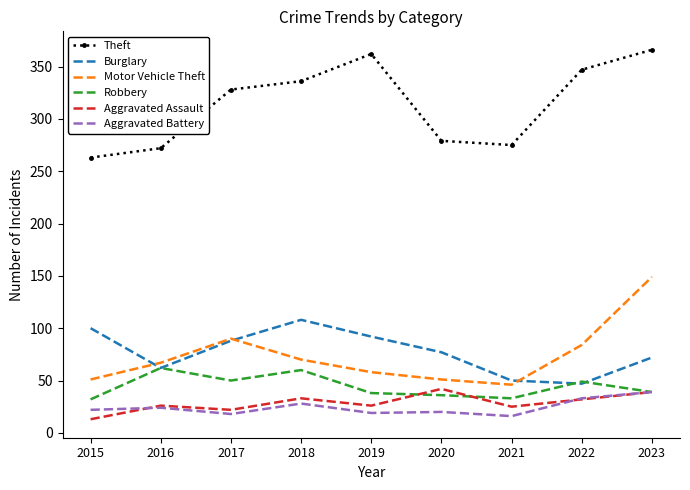

What is the sum of the Aggravated Battery values at 2016 and 2023?

63